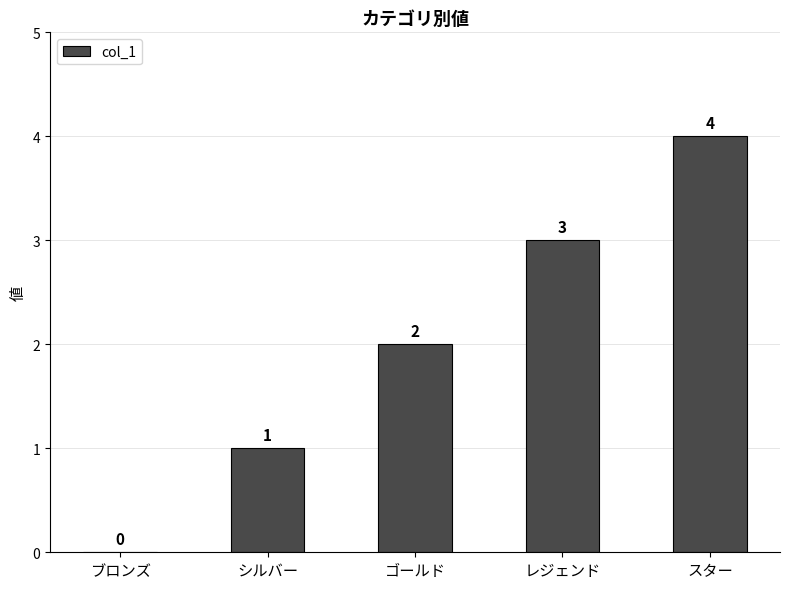

What is the greatest value displayed?

4